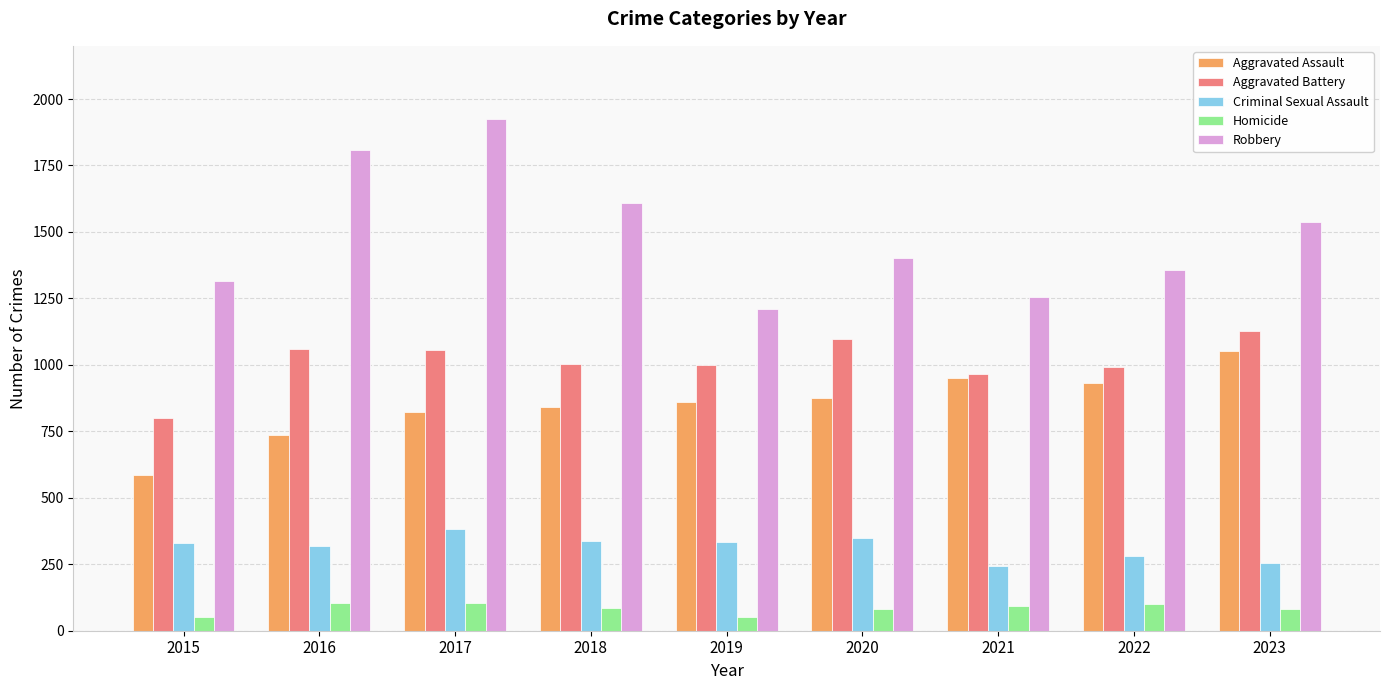

The Robbery series shows 1257 at 2021. True or false?

True